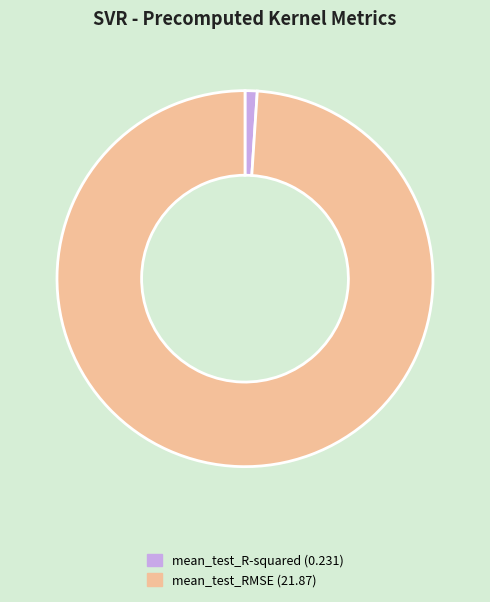

What is the smallest slice in the pie chart?

mean_test_R-squared